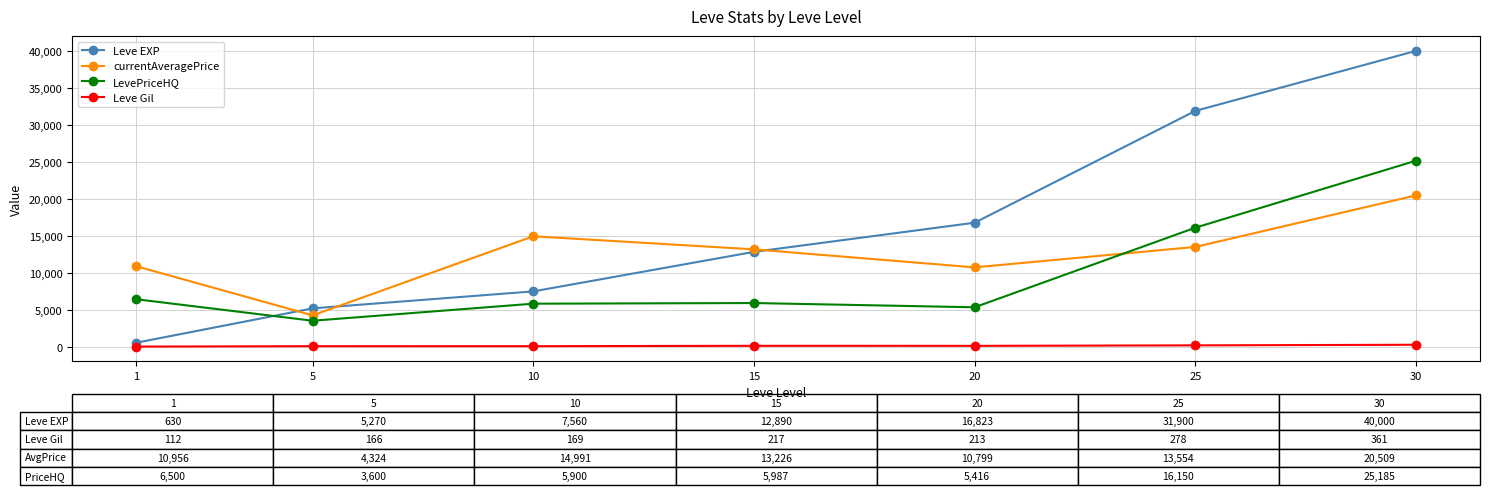

What is the maximum value shown in the chart?

40000